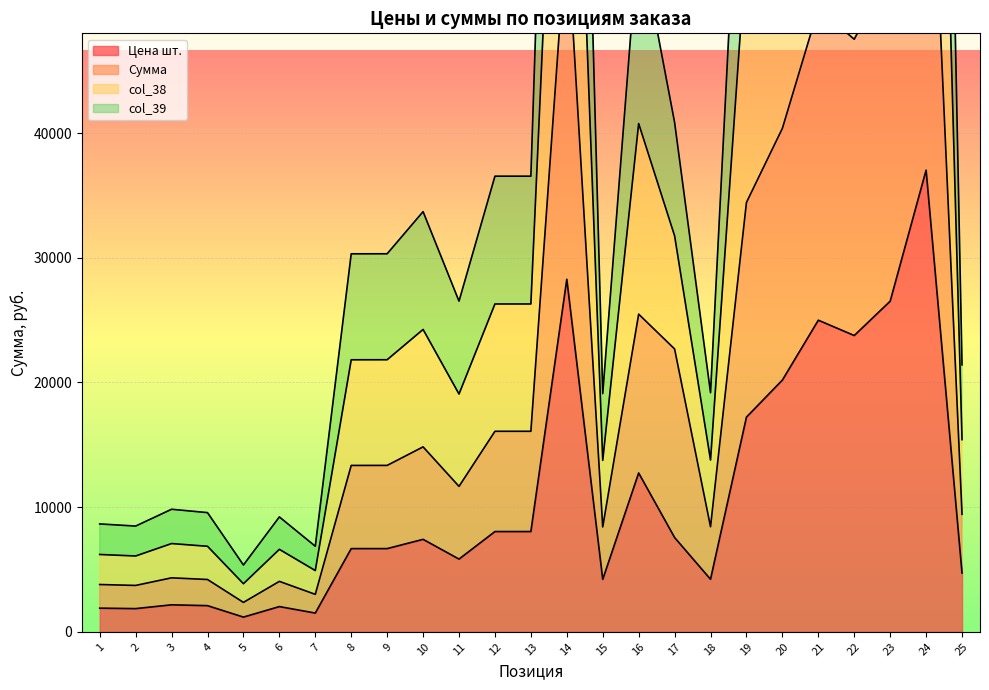

What is the minimum value shown in the chart?

1180.0